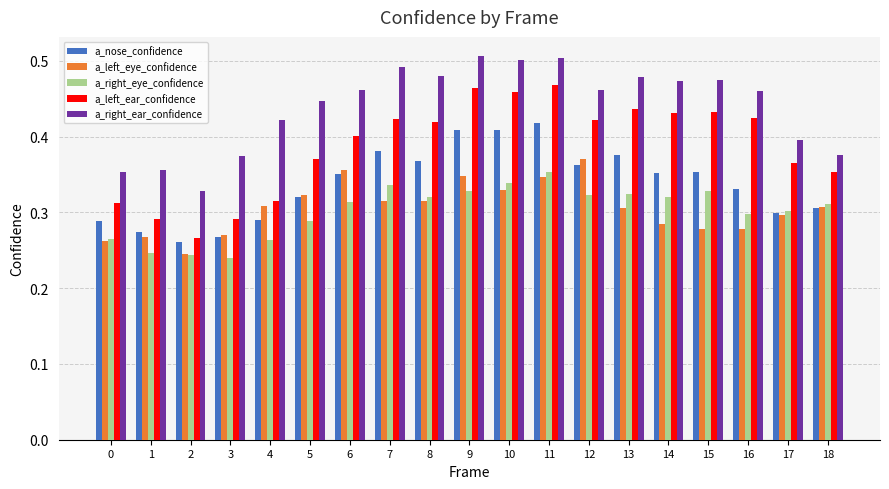

What is the sum of the a_right_ear_confidence values at 0 and 14?

0.8